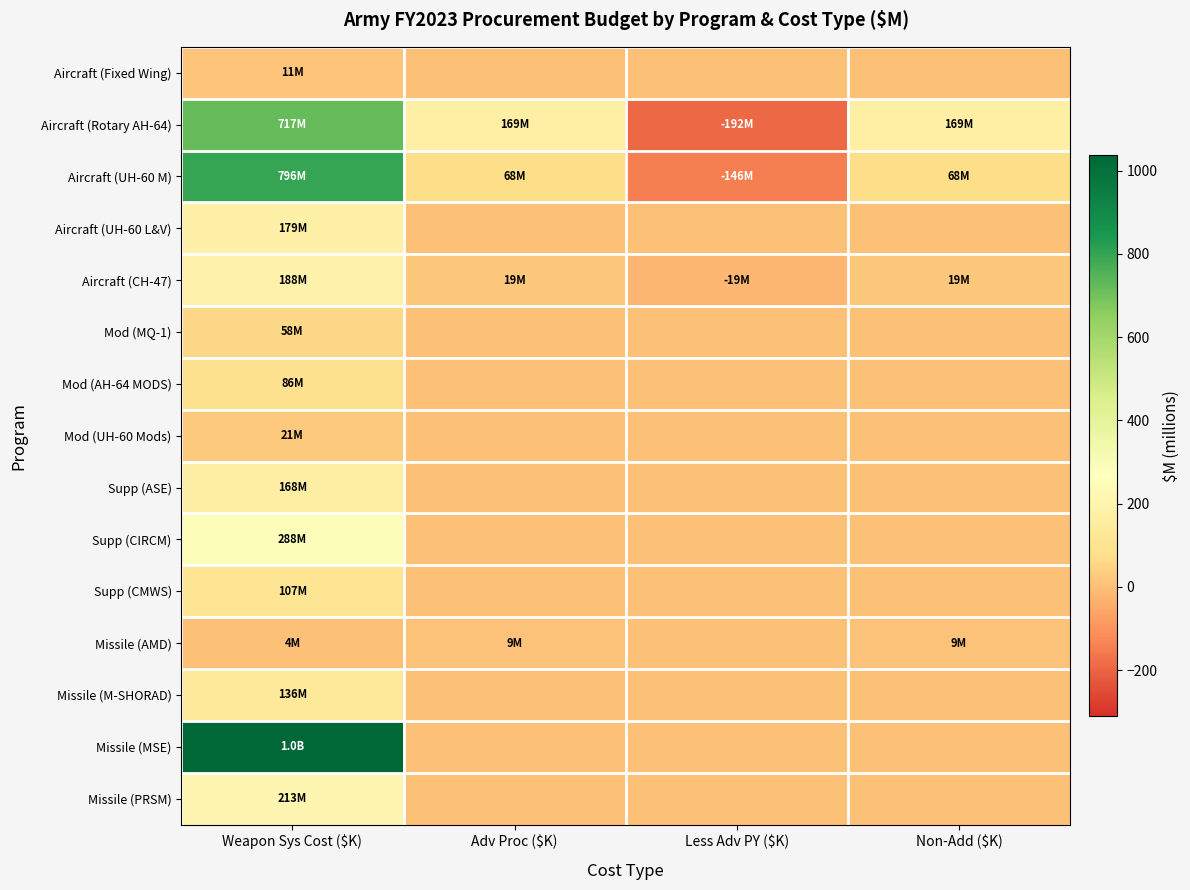

Which series has the largest total across all categories?

Missile (MSE)